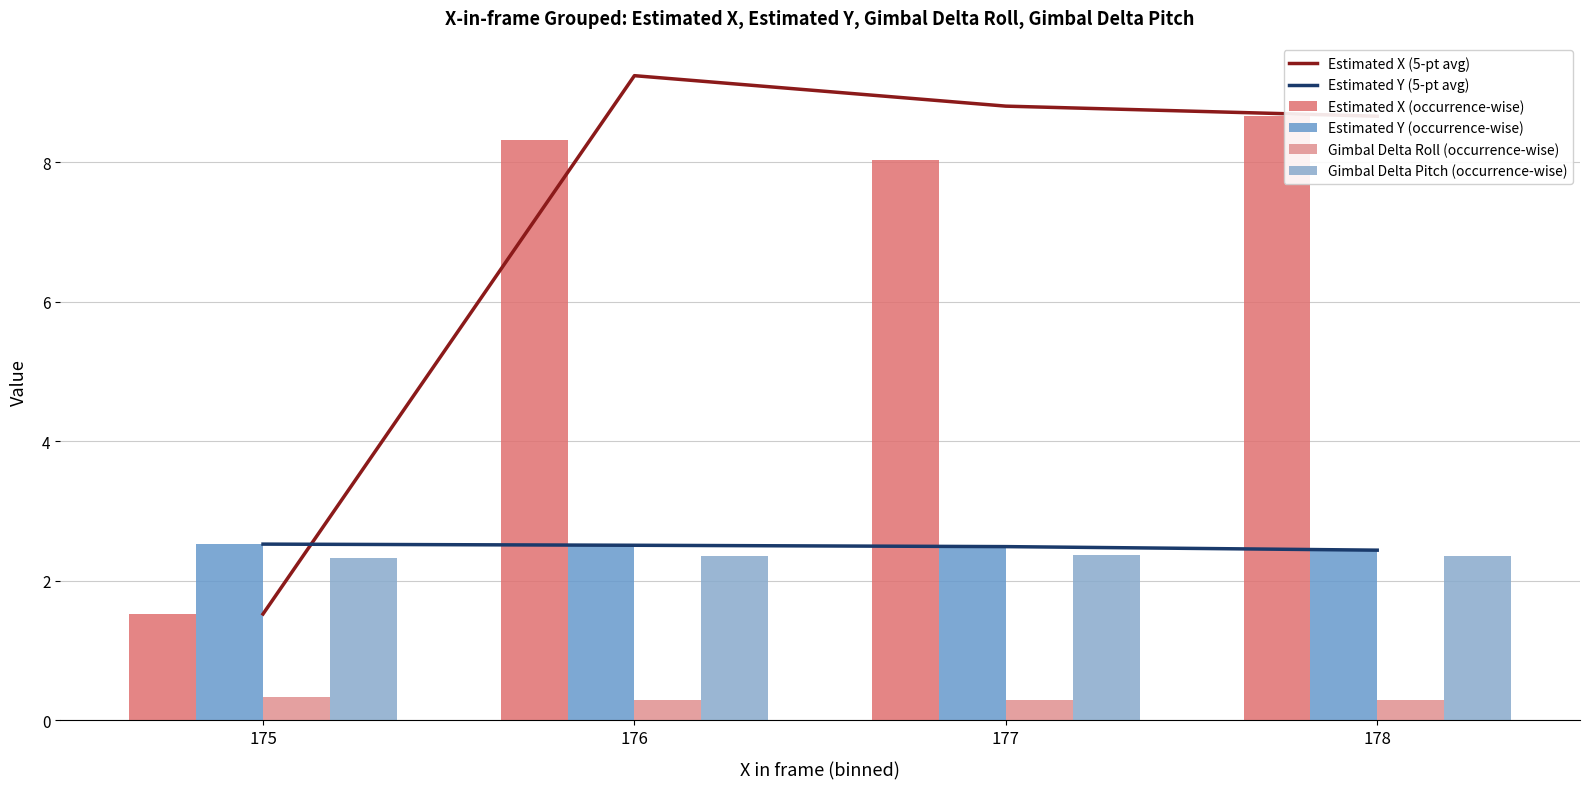

Which category has the lowest value in the Estimated X (occurrence-wise) series?

175